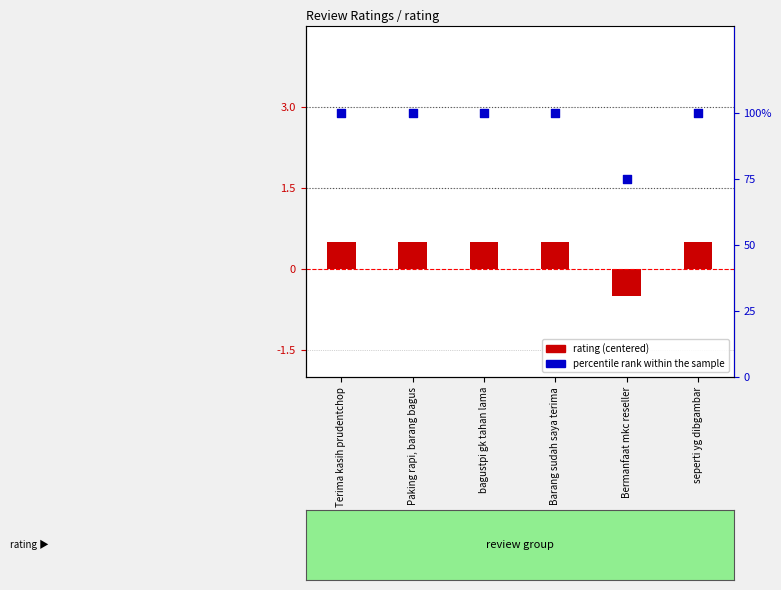

Which series contains the highest Y value?

percentile rank within the sample